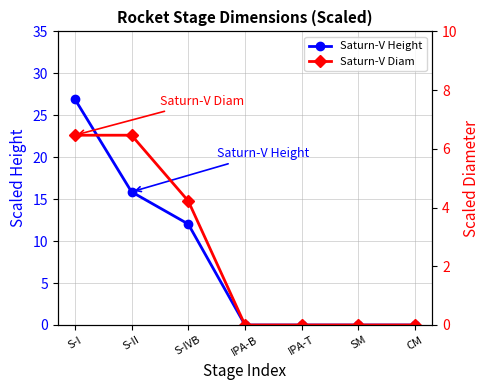

What is the average value of the Saturn-V Diam series?

2.5